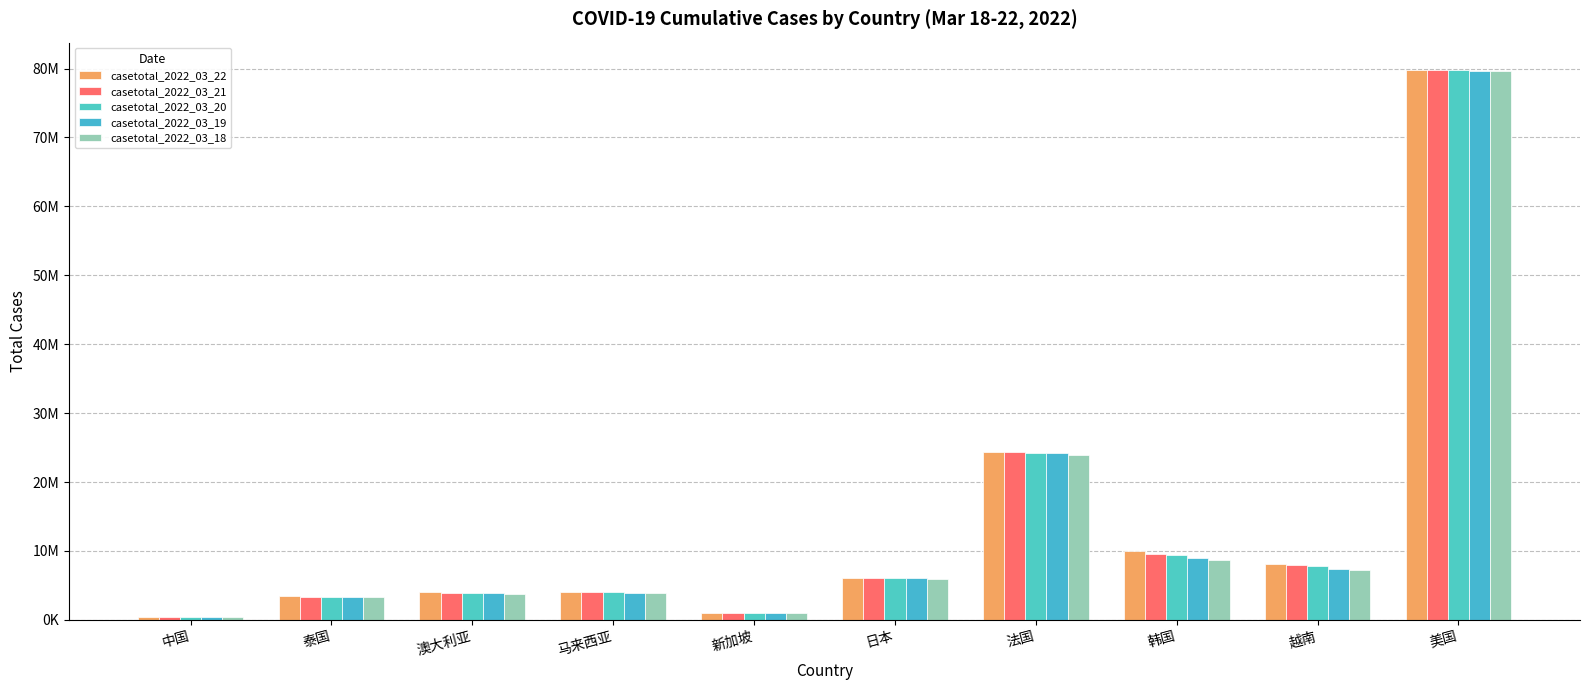

Are the bars grouped side by side (vs. stacked)?

Yes